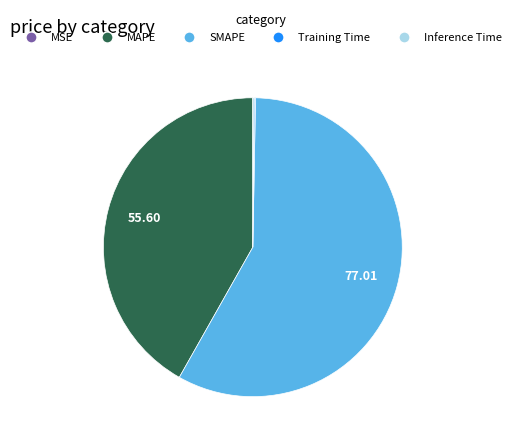

Is MAPE the majority of the pie?

No